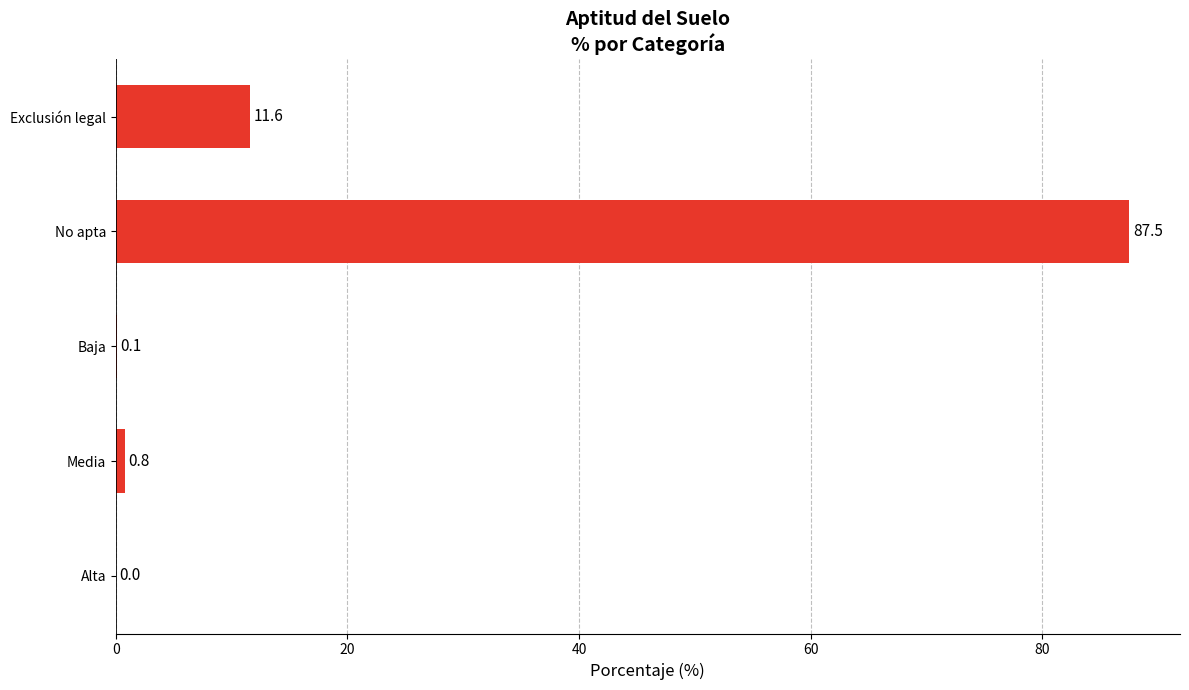

The value at No apta is 55.4. True or false?

False